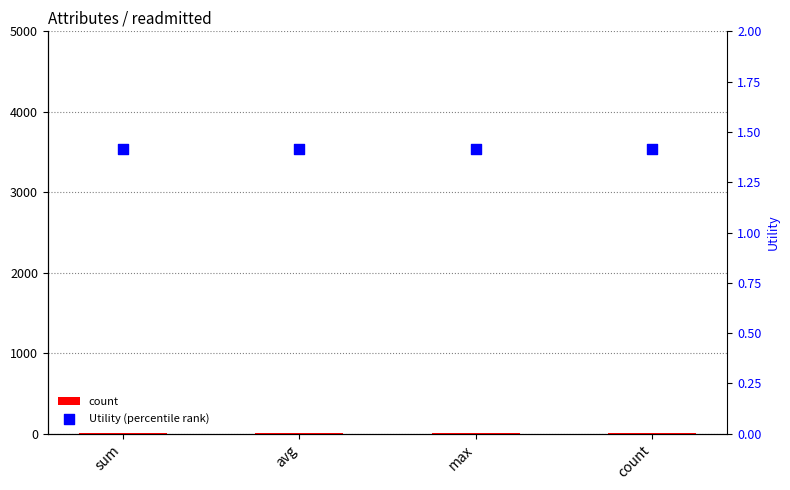

Which series has the largest Y range (max minus min)?

count